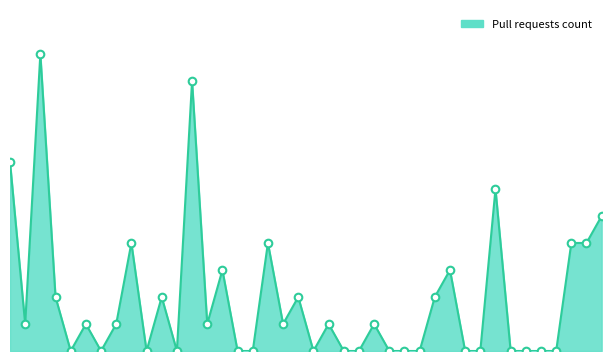

Does the chart have visible grid lines?

No